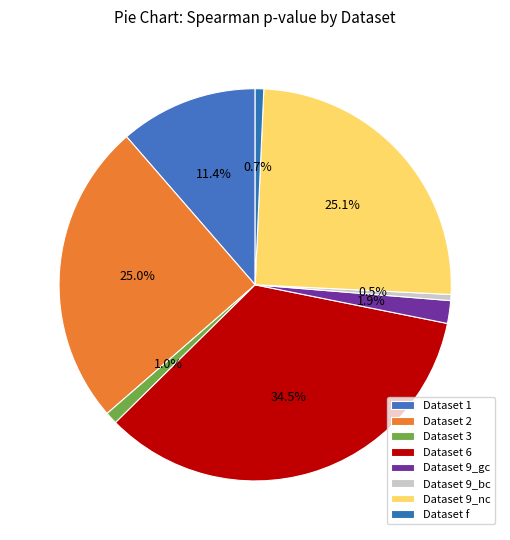

Rank the categories by value from highest to lowest.

6, 9_nc, 2, 1, 9_gc, 3, f, 9_bc